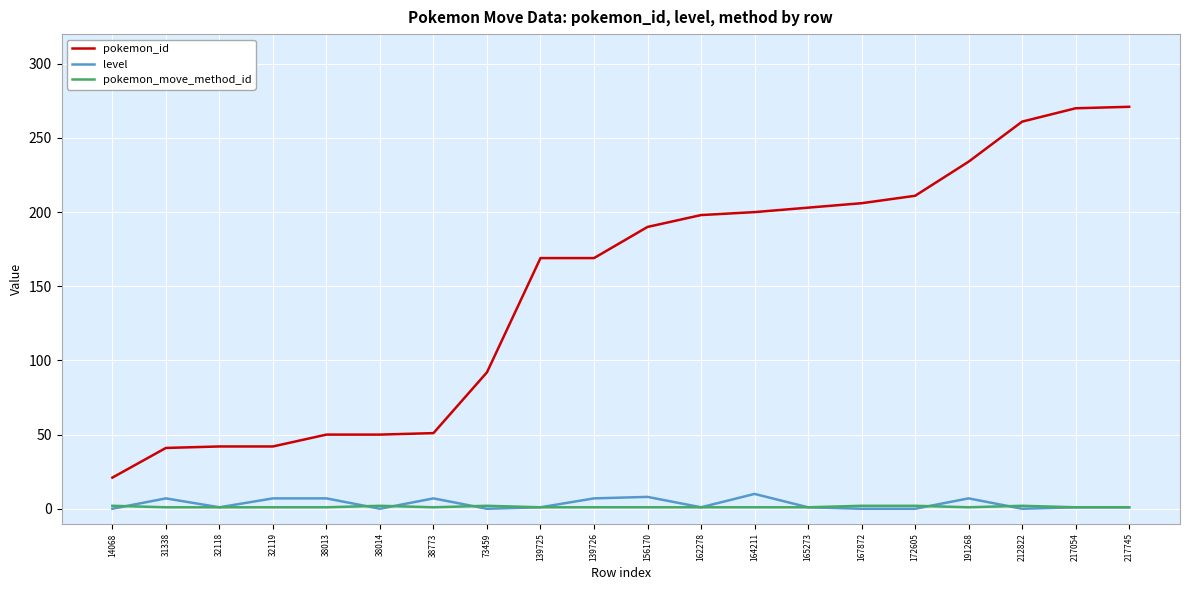

What is the minimum value for pokemon_move_method_id?

1